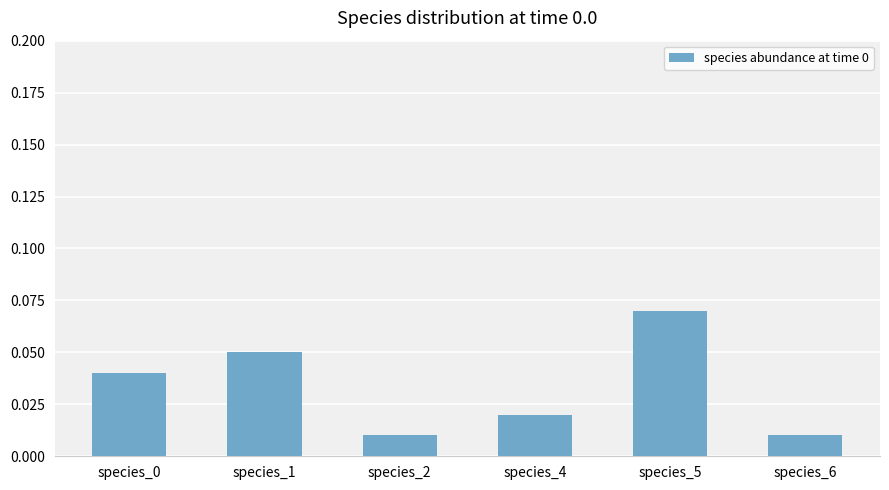

Count the number of categories in the chart.

6